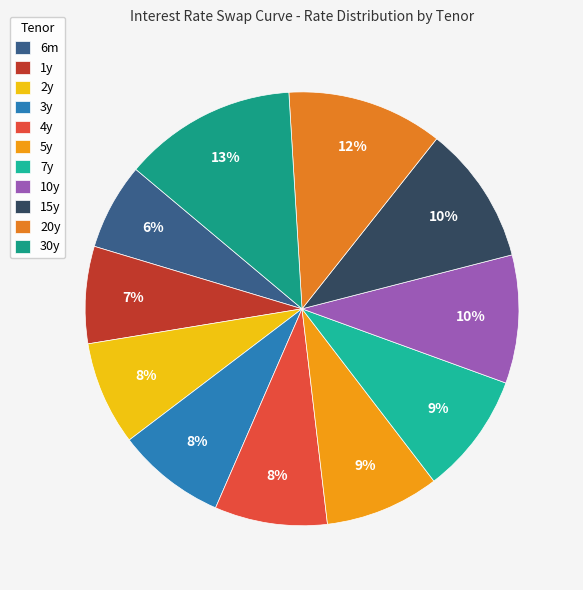

How many segments does this pie chart have?

11